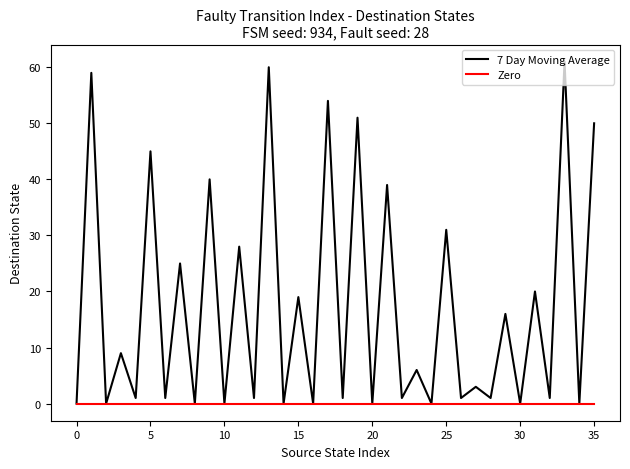

Which series has the largest total across all categories?

7 Day Moving Average